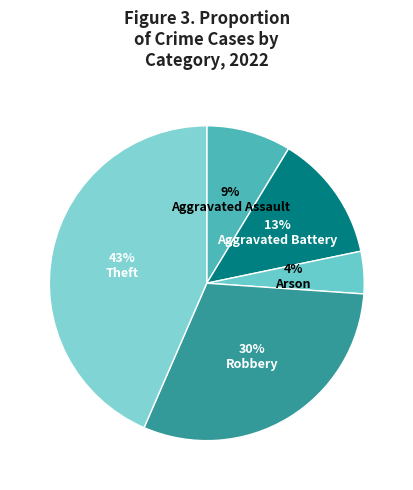

What percentage is the Aggravated Assault slice, to the nearest percent?

9%